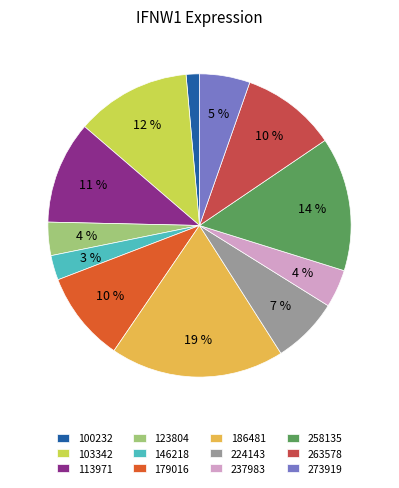

What is the largest slice in the pie chart?

186481